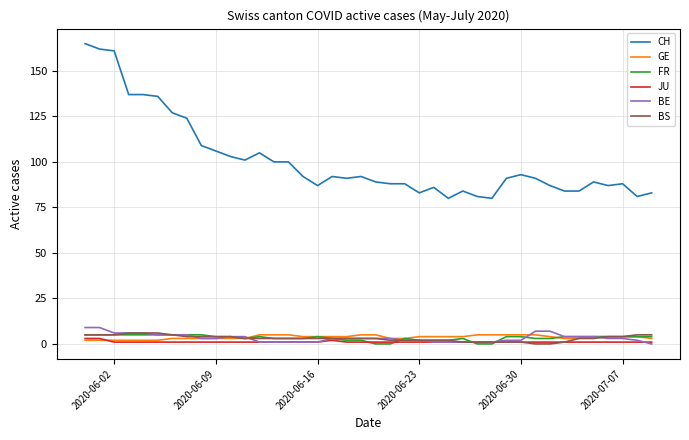

Which series has the largest total across all categories?

CH